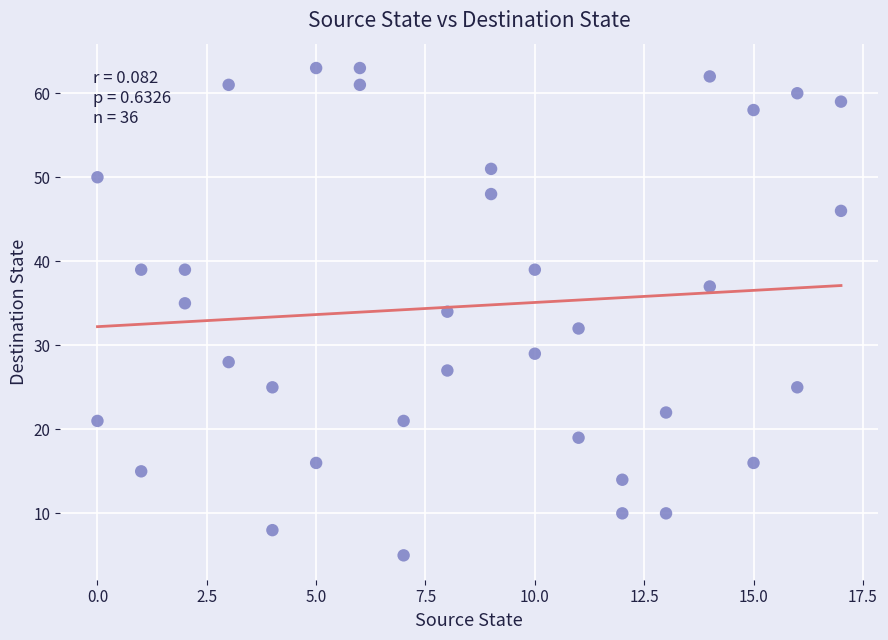

What is the range of Y values (max minus min)?

58